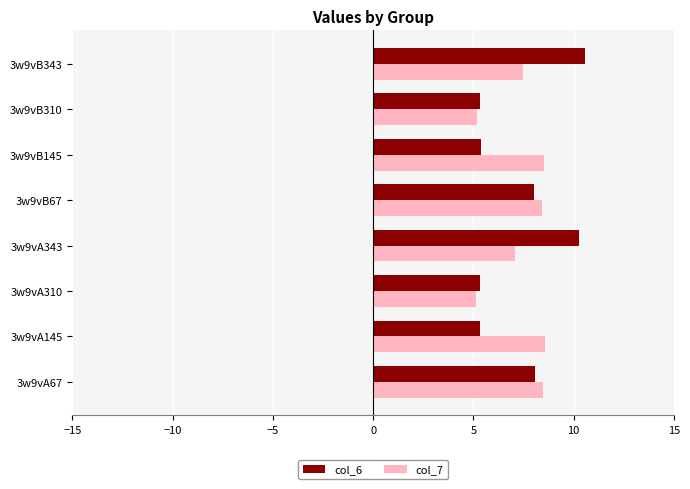

How many distinct data groups are displayed?

2